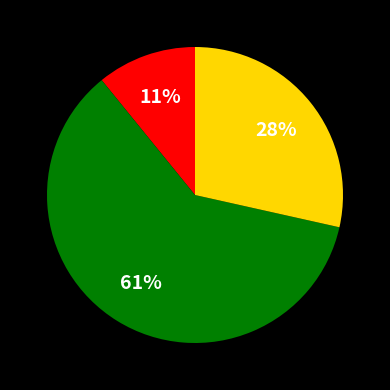

To the nearest percent, what is the average slice percentage?

33%